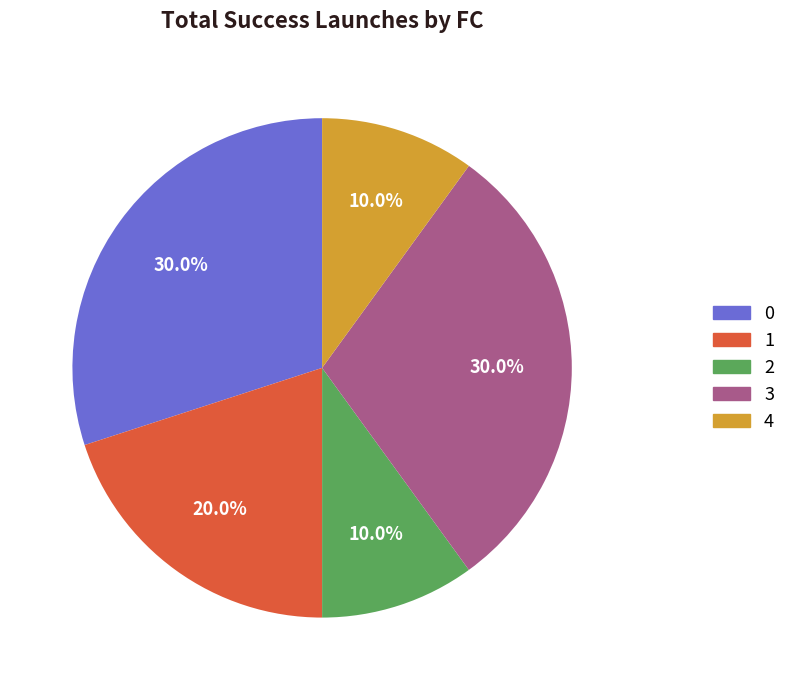

Does 0 represent more than half of the total?

No